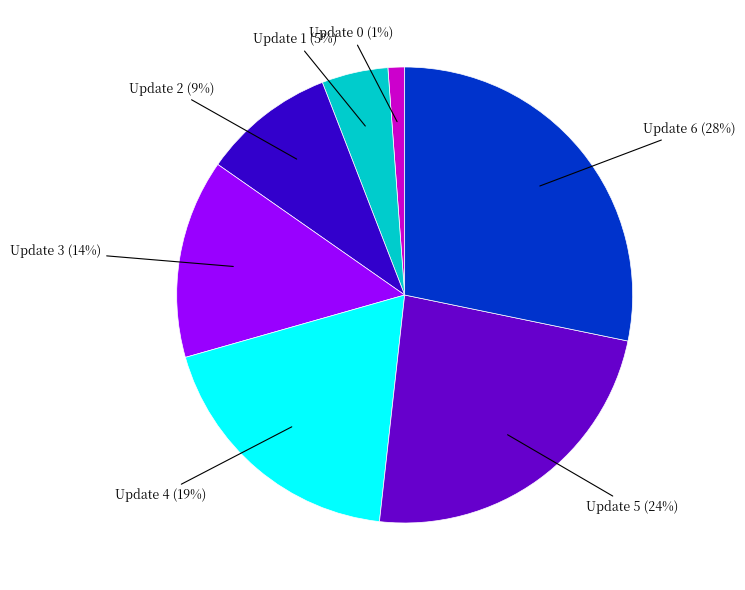

To the nearest percent, what is the difference between the largest and smallest slice percentages?

27%